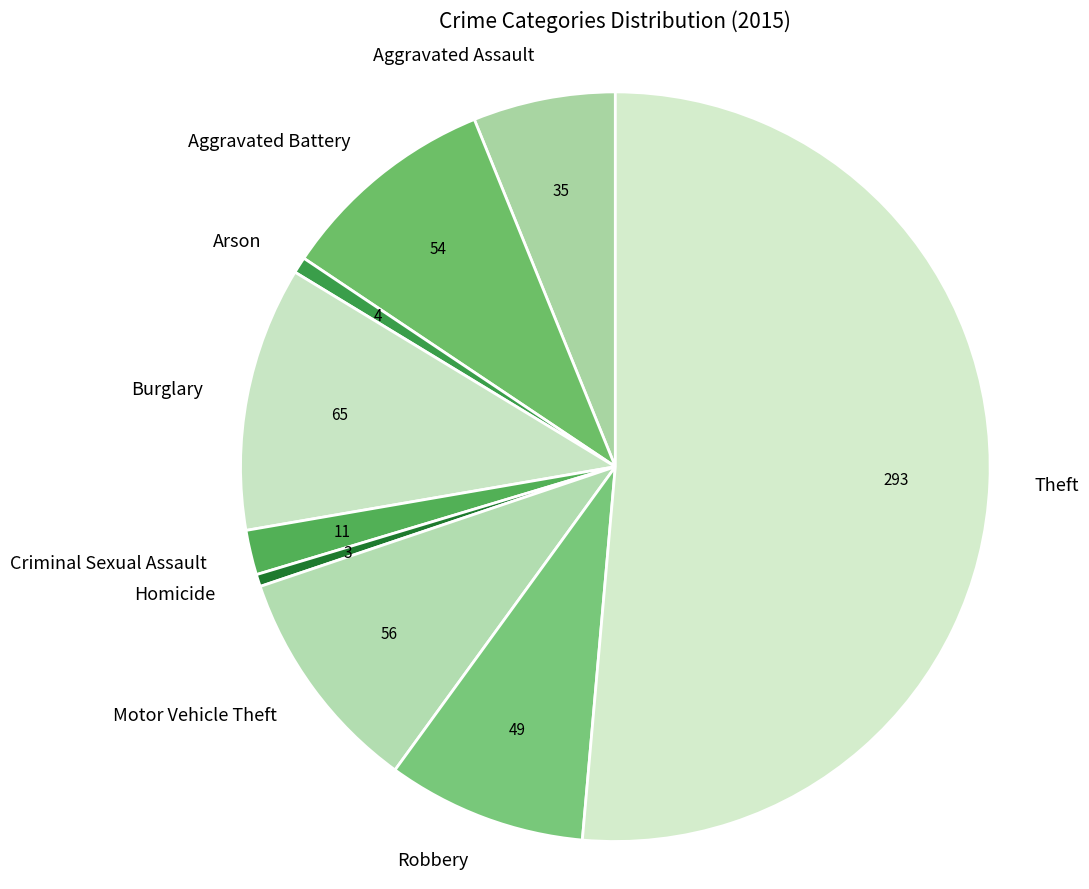

Between Homicide and Theft, which is larger?

Theft